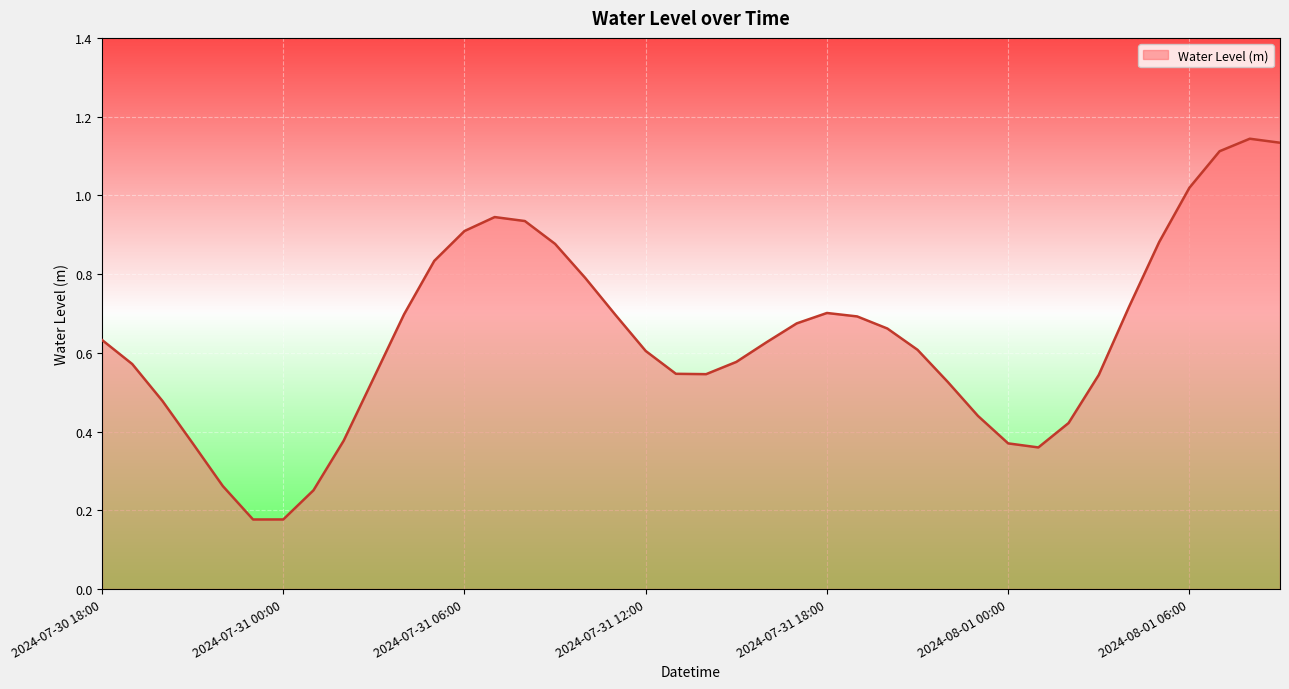

Is this an area chart (filled region under the line)?

Yes